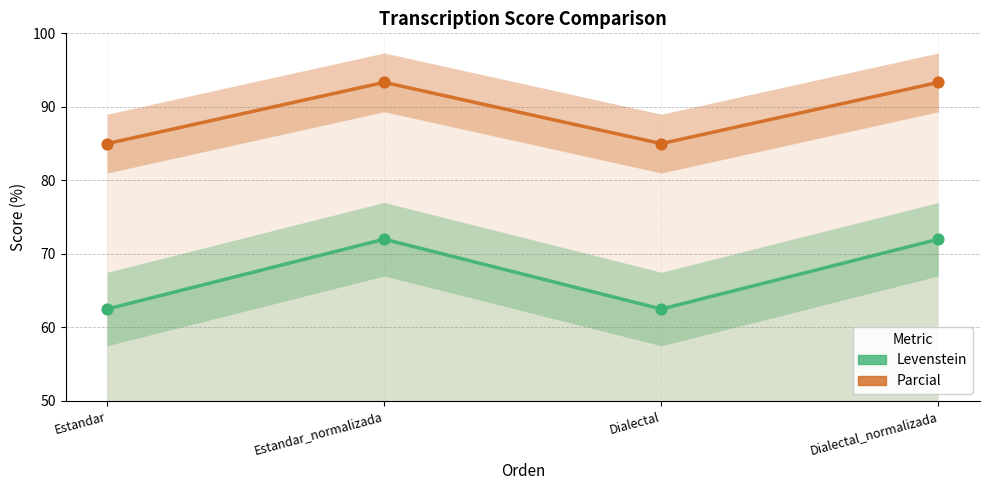

At how many categories does at least one series exceed 66?

4